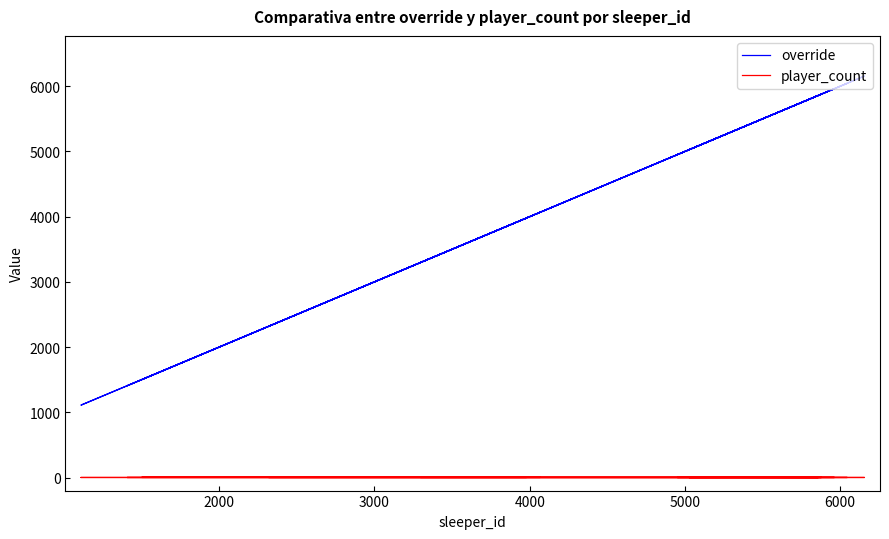

Reading left to right, list all the values displayed in this chart.

override: 3976	1408	4111	6156	2078	1110	4983	5846	5878	5026	5859	4951	5323	6045	5844	2391	1502	4068	2319	4998	5962	3300
player_count: 1	1	1	1	1	1	1	1	1	1	1	1	2	1	1	2	2	2	1	1	1	1